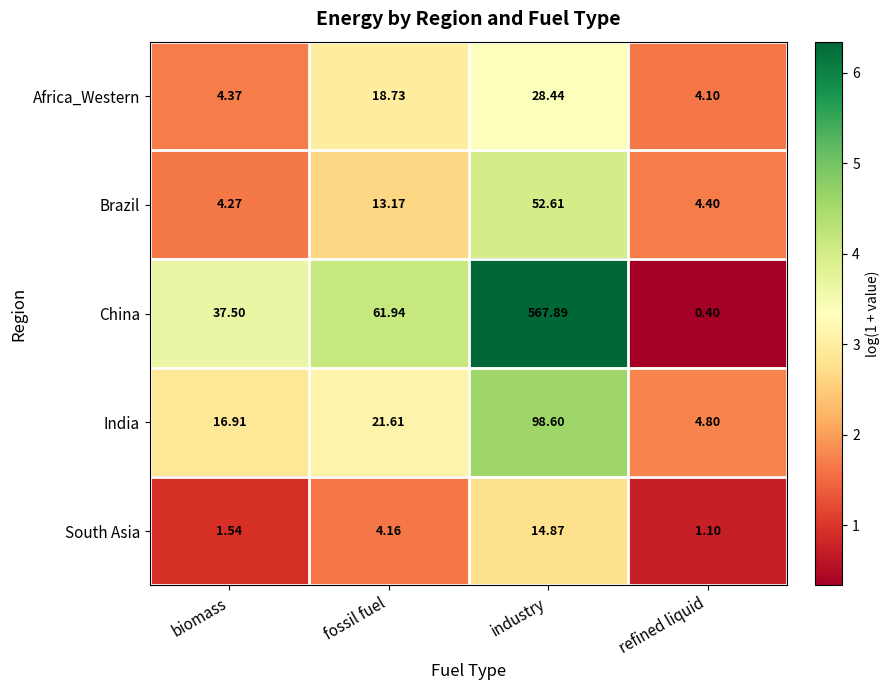

What is the greatest value displayed?

567.9